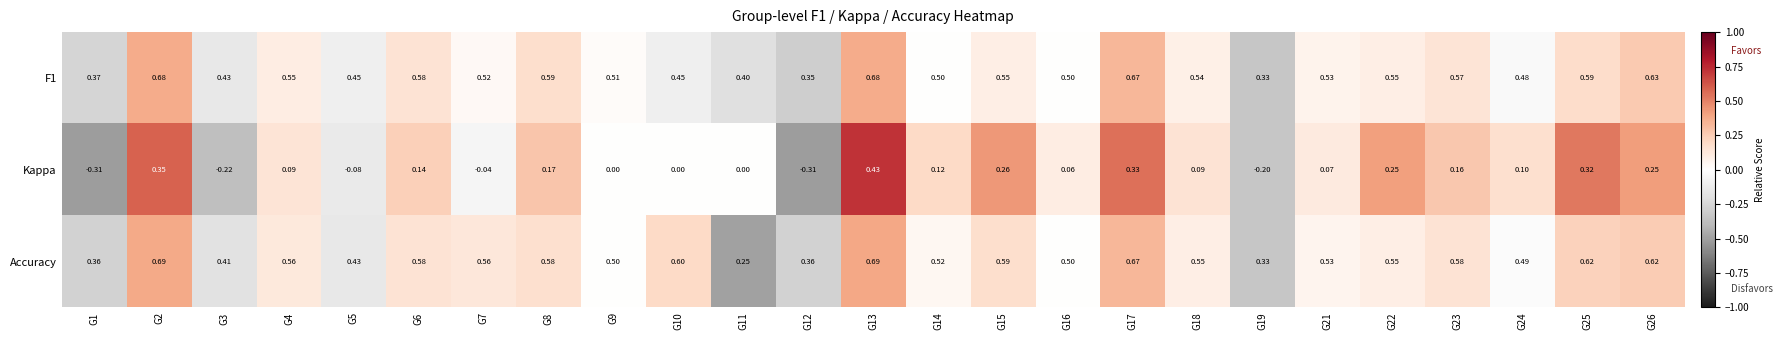

Which series has the widest spread of values?

Kappa